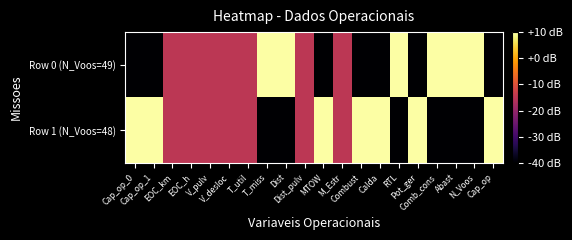

Which series changed the most between EOC_km and EOC_h?

Row 0 (N_Voos=49)